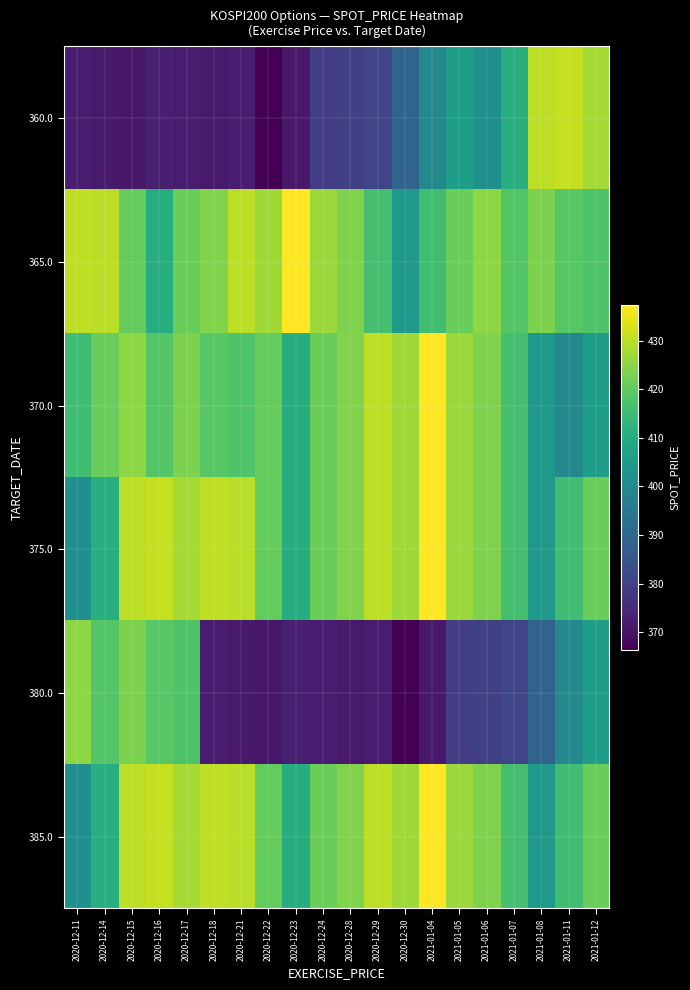

Which category has the lowest value across all series?

2020-12-22